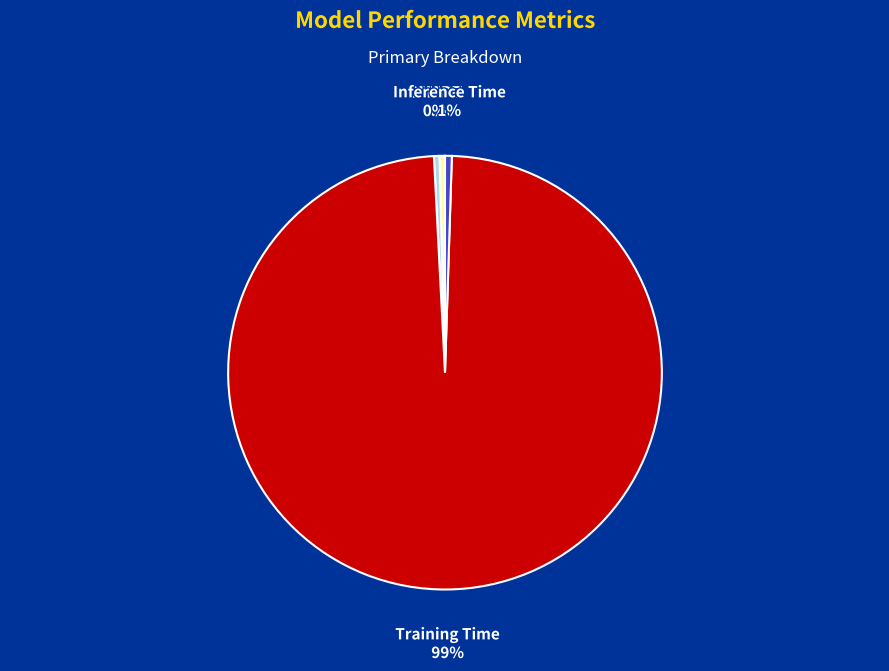

To the nearest percent, what is the average slice percentage?

25%